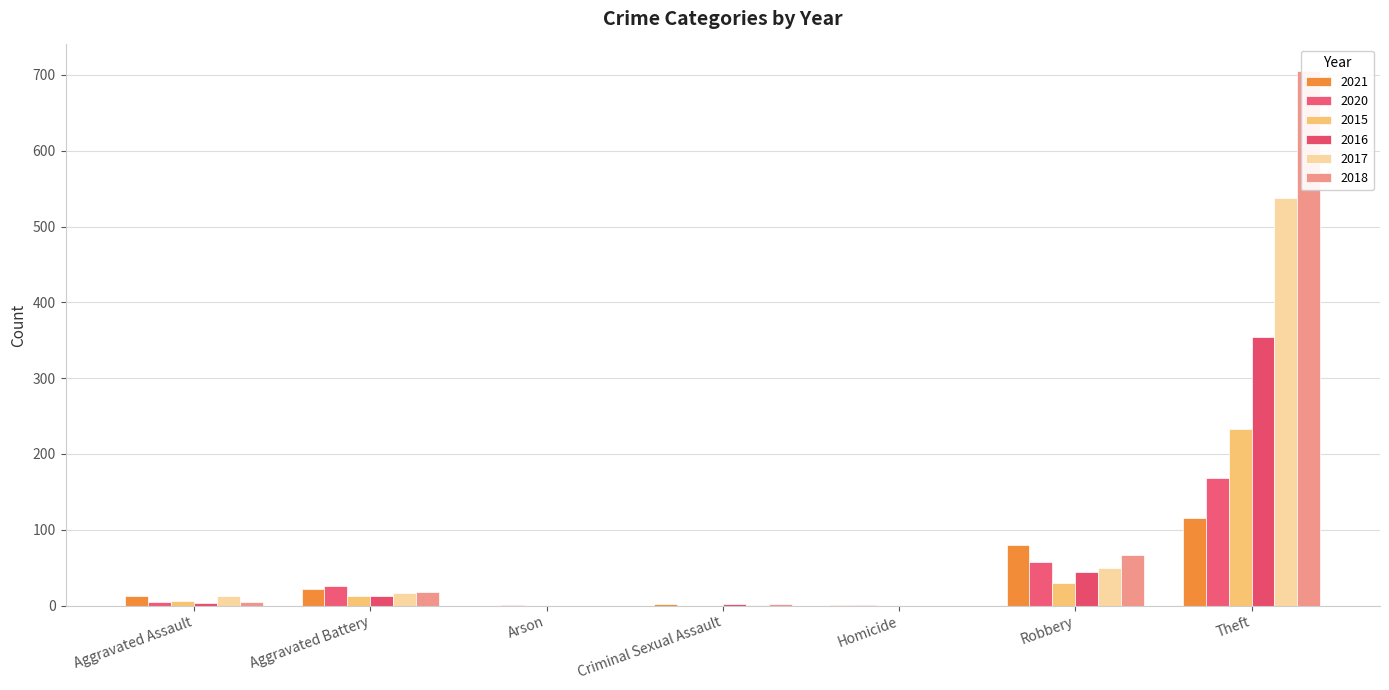

Rank the categories by 2018 value from highest to lowest.

Theft, Robbery, Aggravated Battery, Aggravated Assault, Criminal Sexual Assault, Arson, Homicide